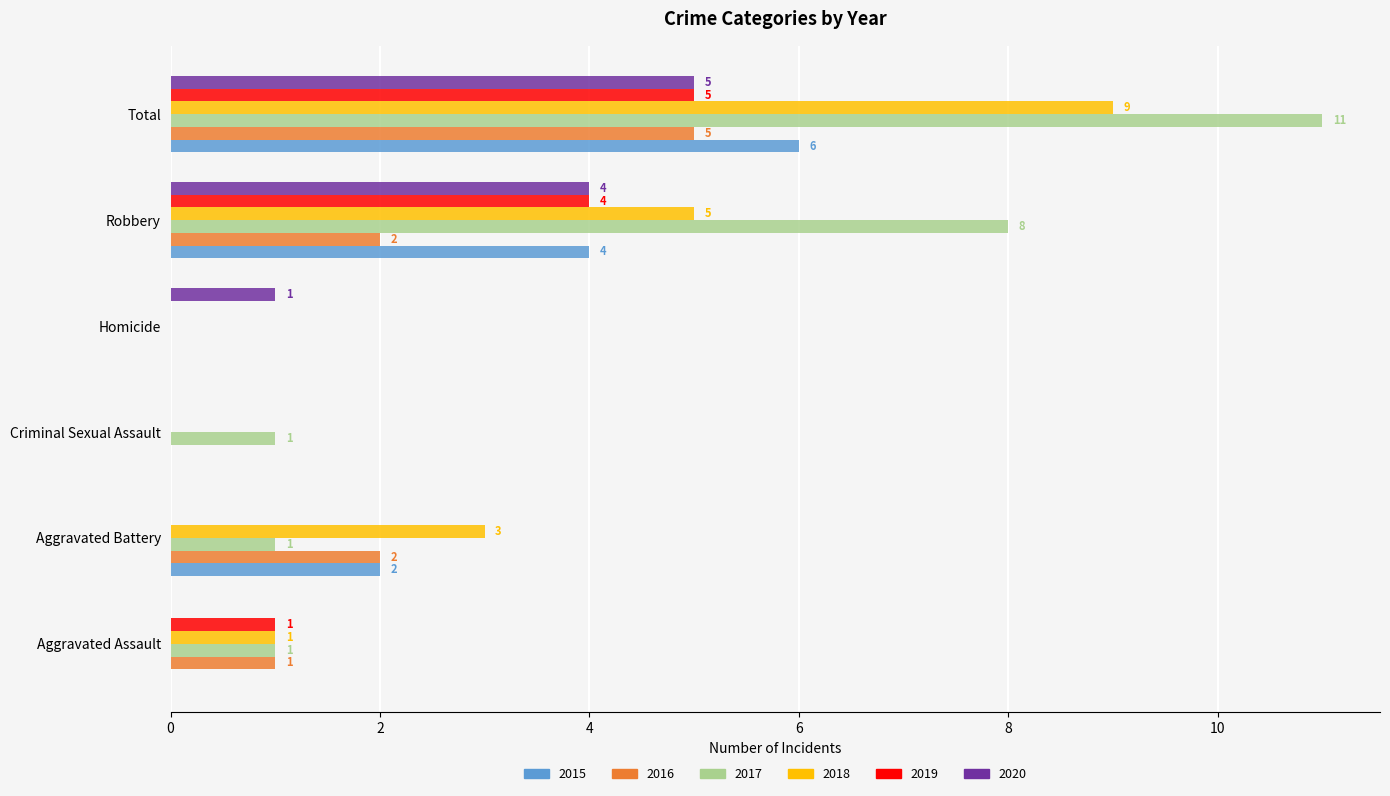

What value does the 2015 series have at Total?

6